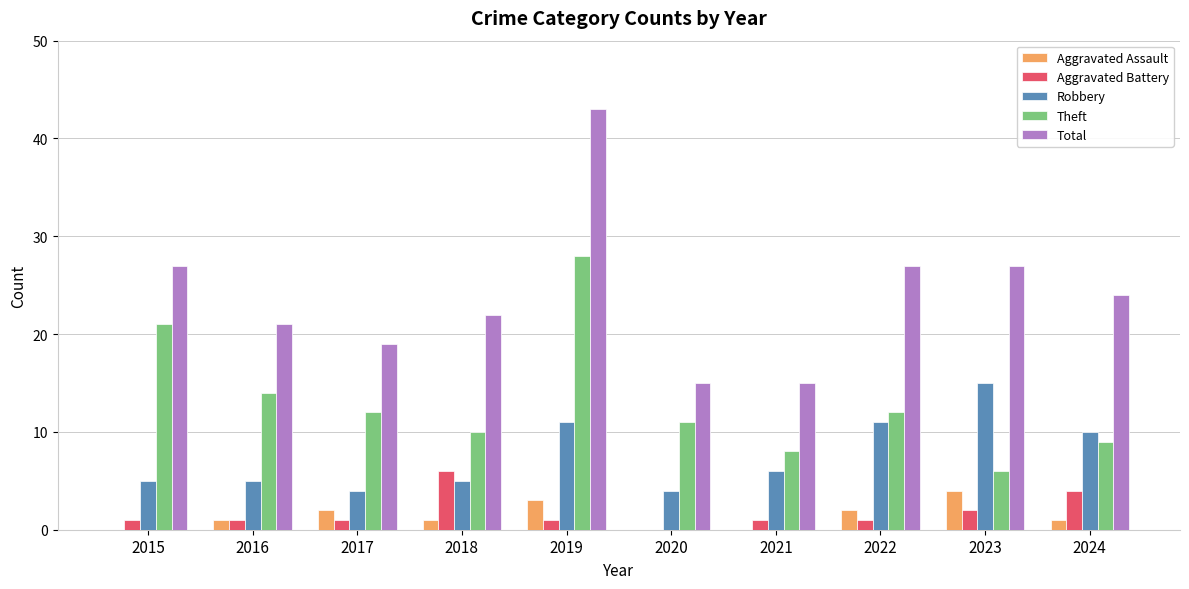

The value of Robbery at 2018 is 9. True or false?

False